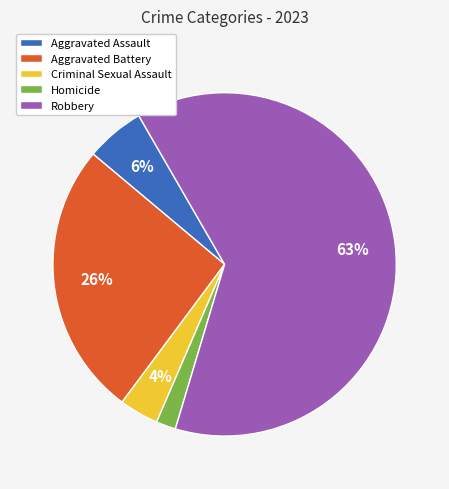

How many segments does this pie chart have?

5